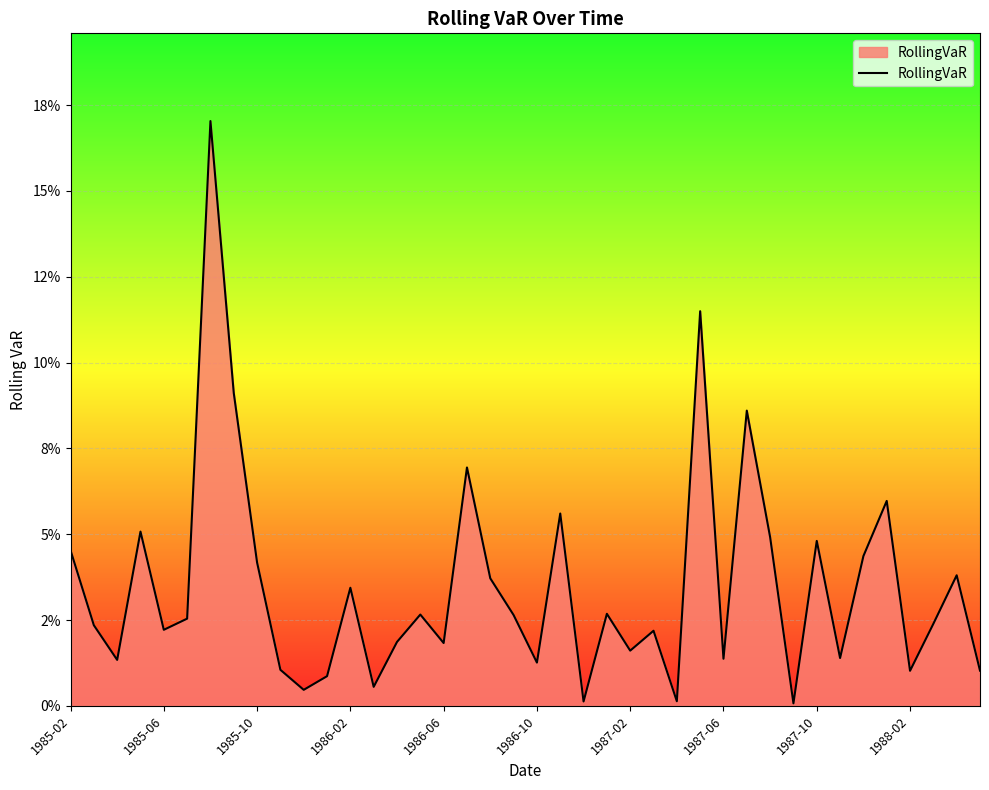

What is the maximum value shown in the chart?

0.2